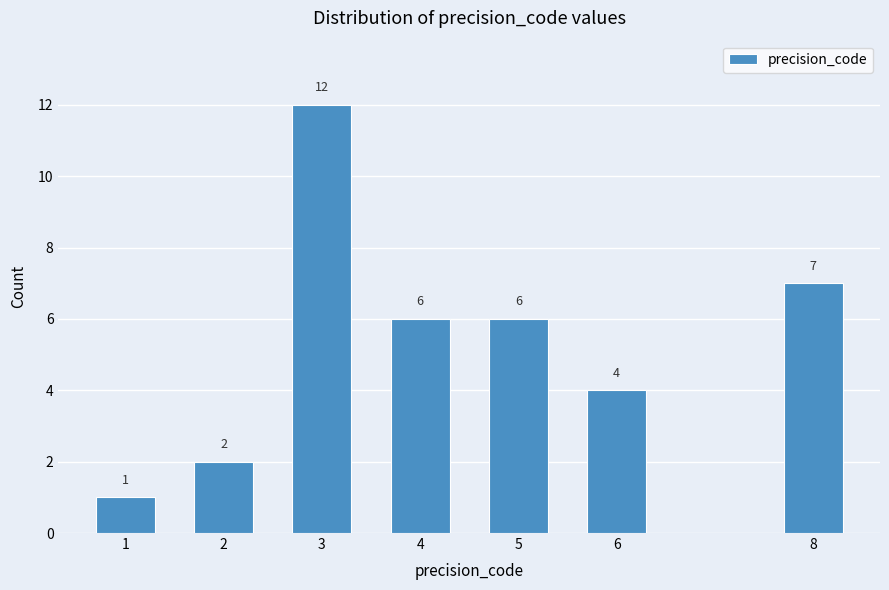

Reading left to right, extract all data points from this chart.

1	2	12	6	6	4	7